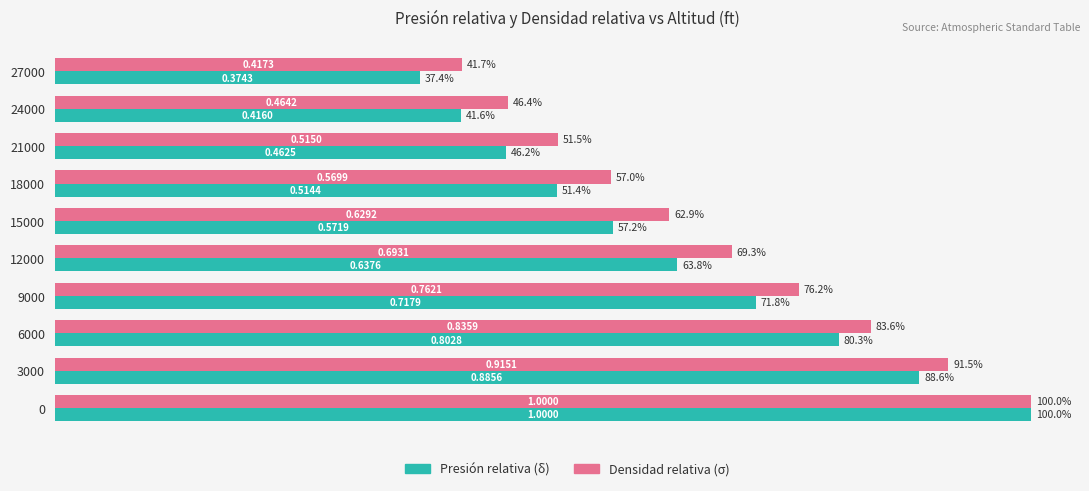

List the series in order of their overall mean, highest first.

Densidad relativa (σ), Presión relativa (δ)